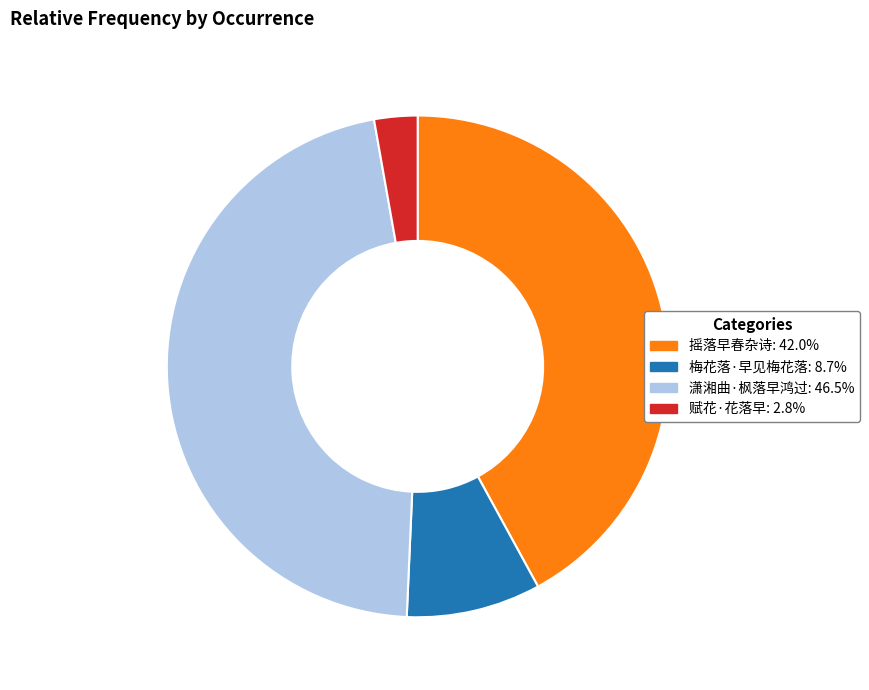

The 赋花·花落早 slice represents 9% of the pie. True or false?

False